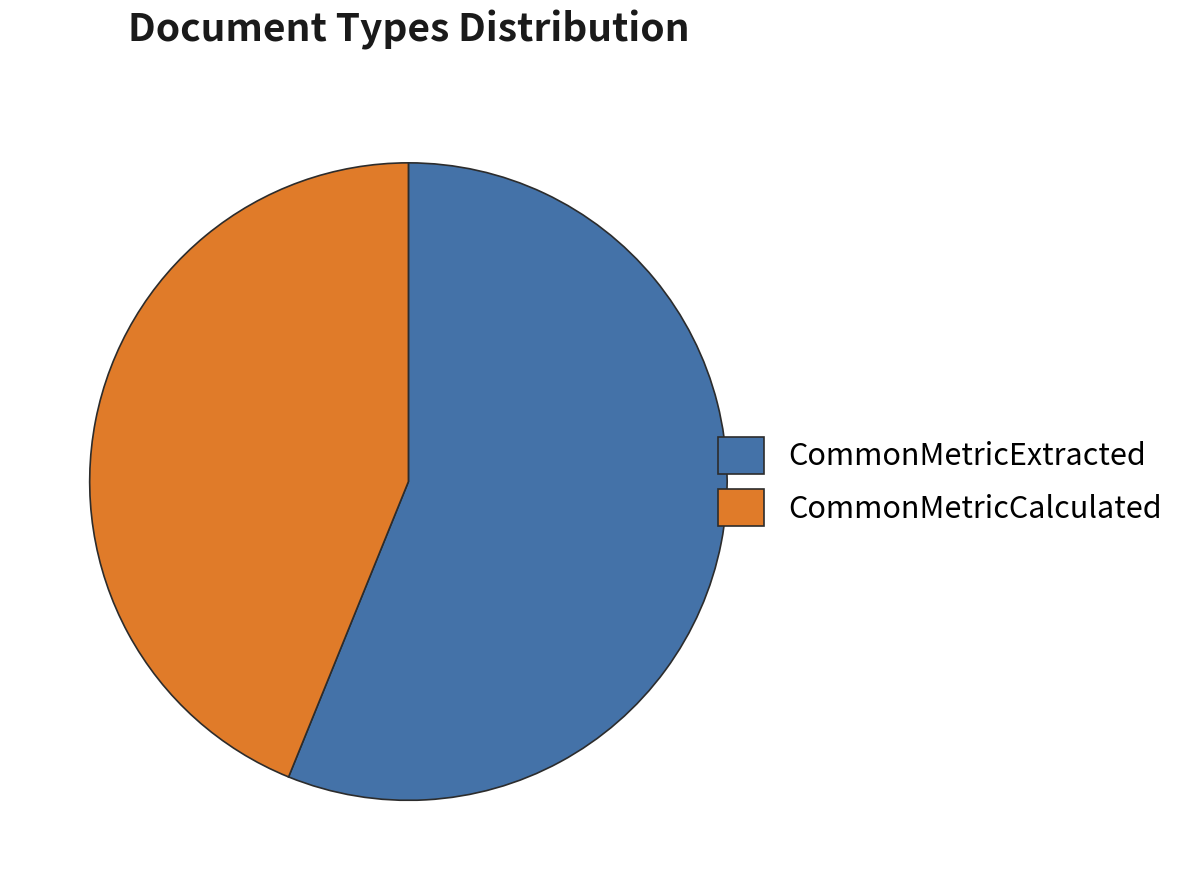

Is there any slice that represents more than half of the pie?

Yes